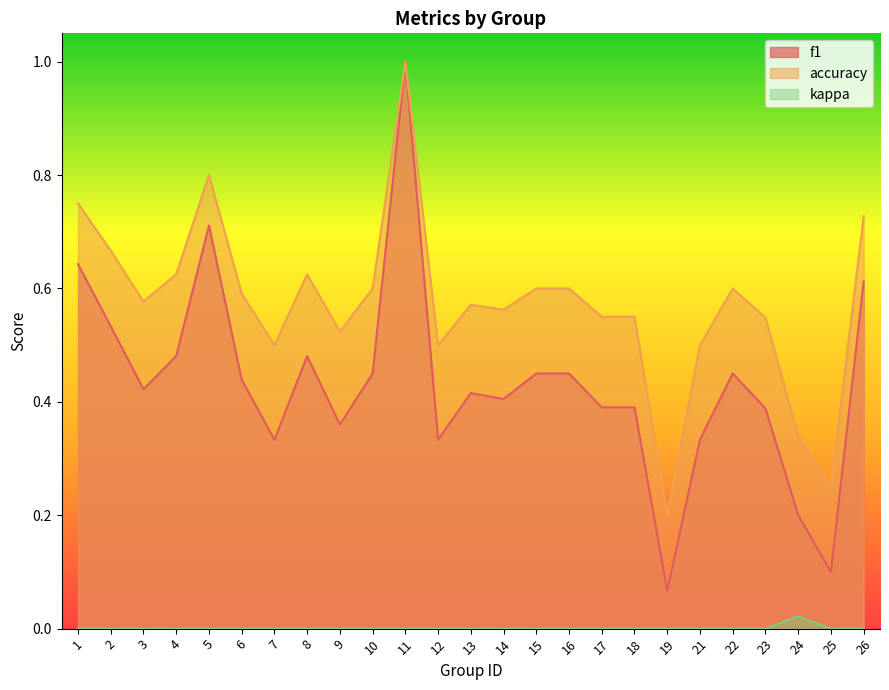

The kappa series shows -0.0 at 22. True or false?

False